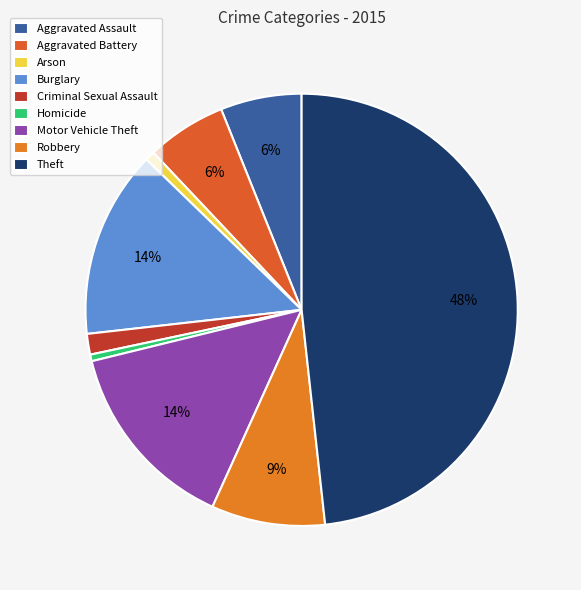

Does any single category account for the majority?

No